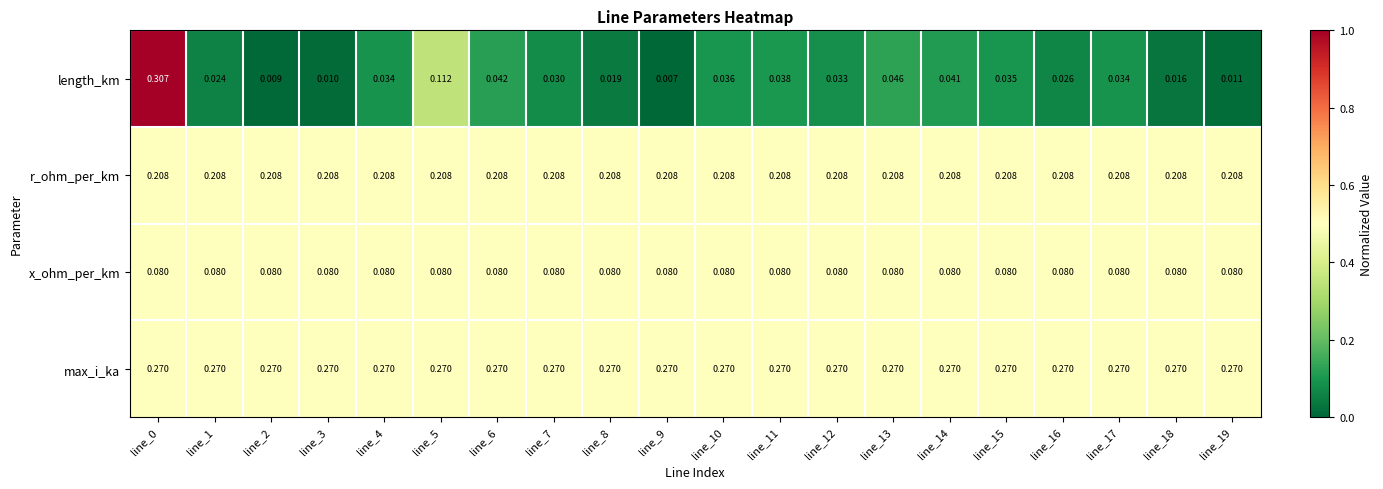

Which series has the largest range (max minus min)?

length_km